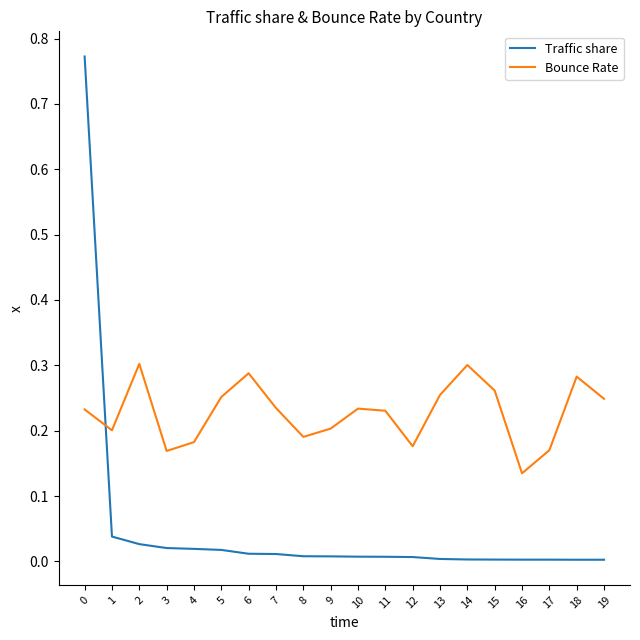

How many lines are shown in the chart?

2